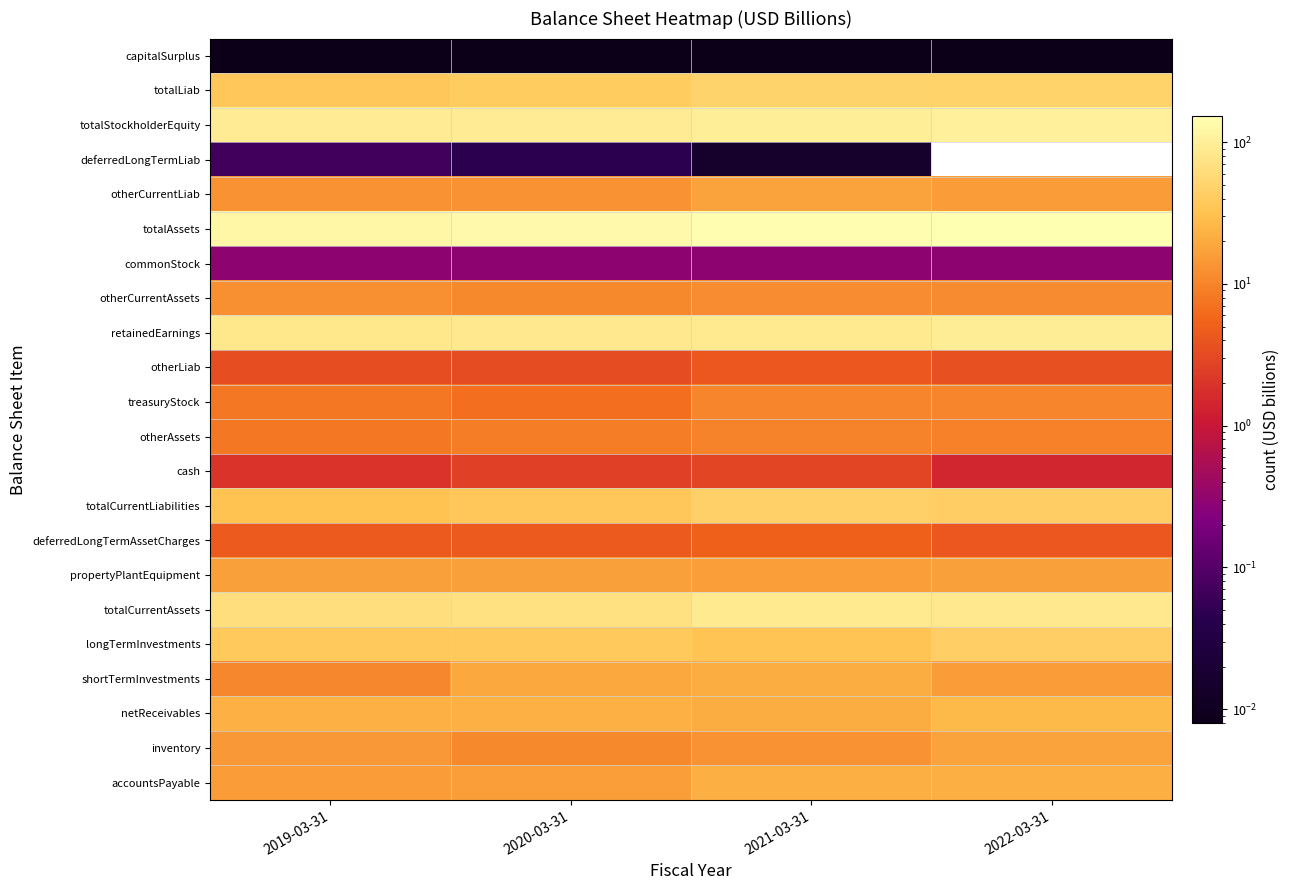

At how many categories does at least one series exceed 148?

1